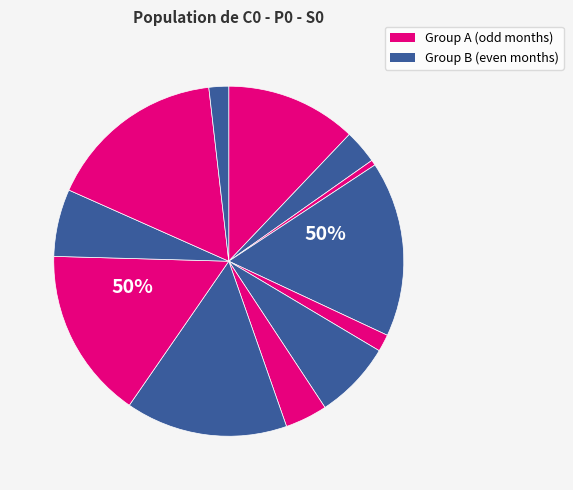

How many slices are in this pie chart?

12